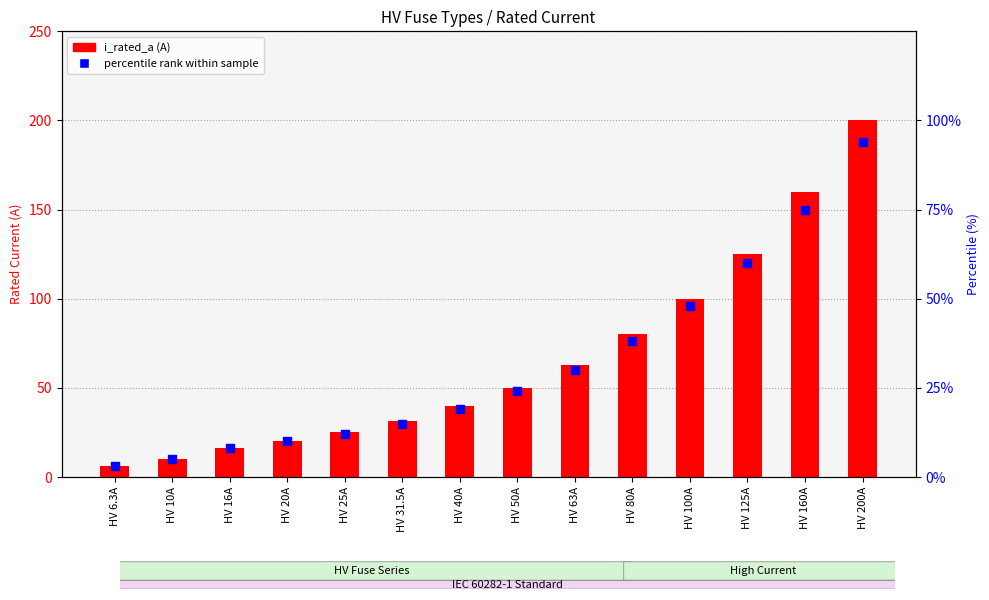

What is the total value across all series at HV 31.5A?

46.5